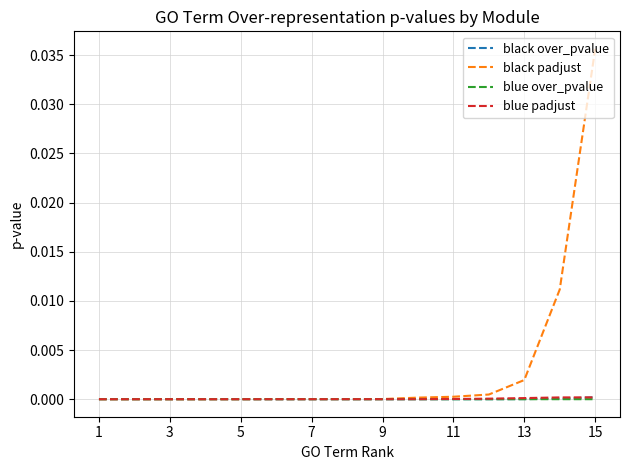

Which series has the largest total across all categories?

black padjust